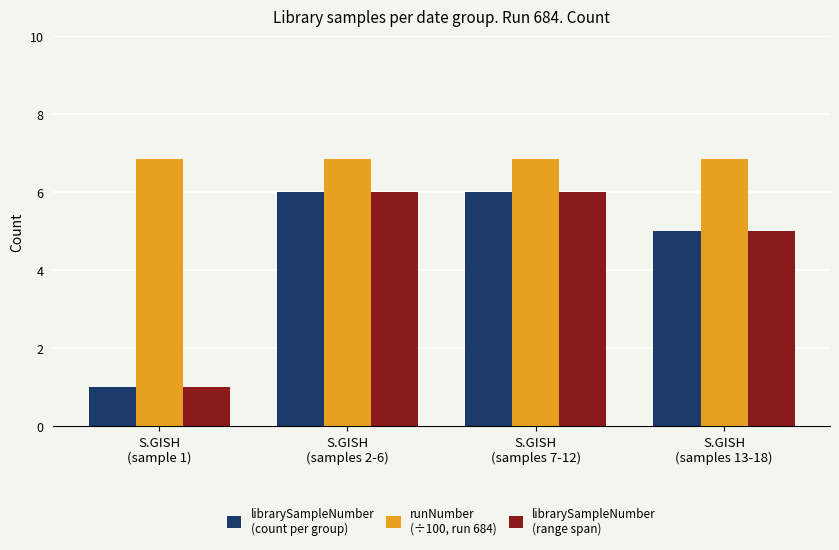

What is the smallest value displayed?

1.0